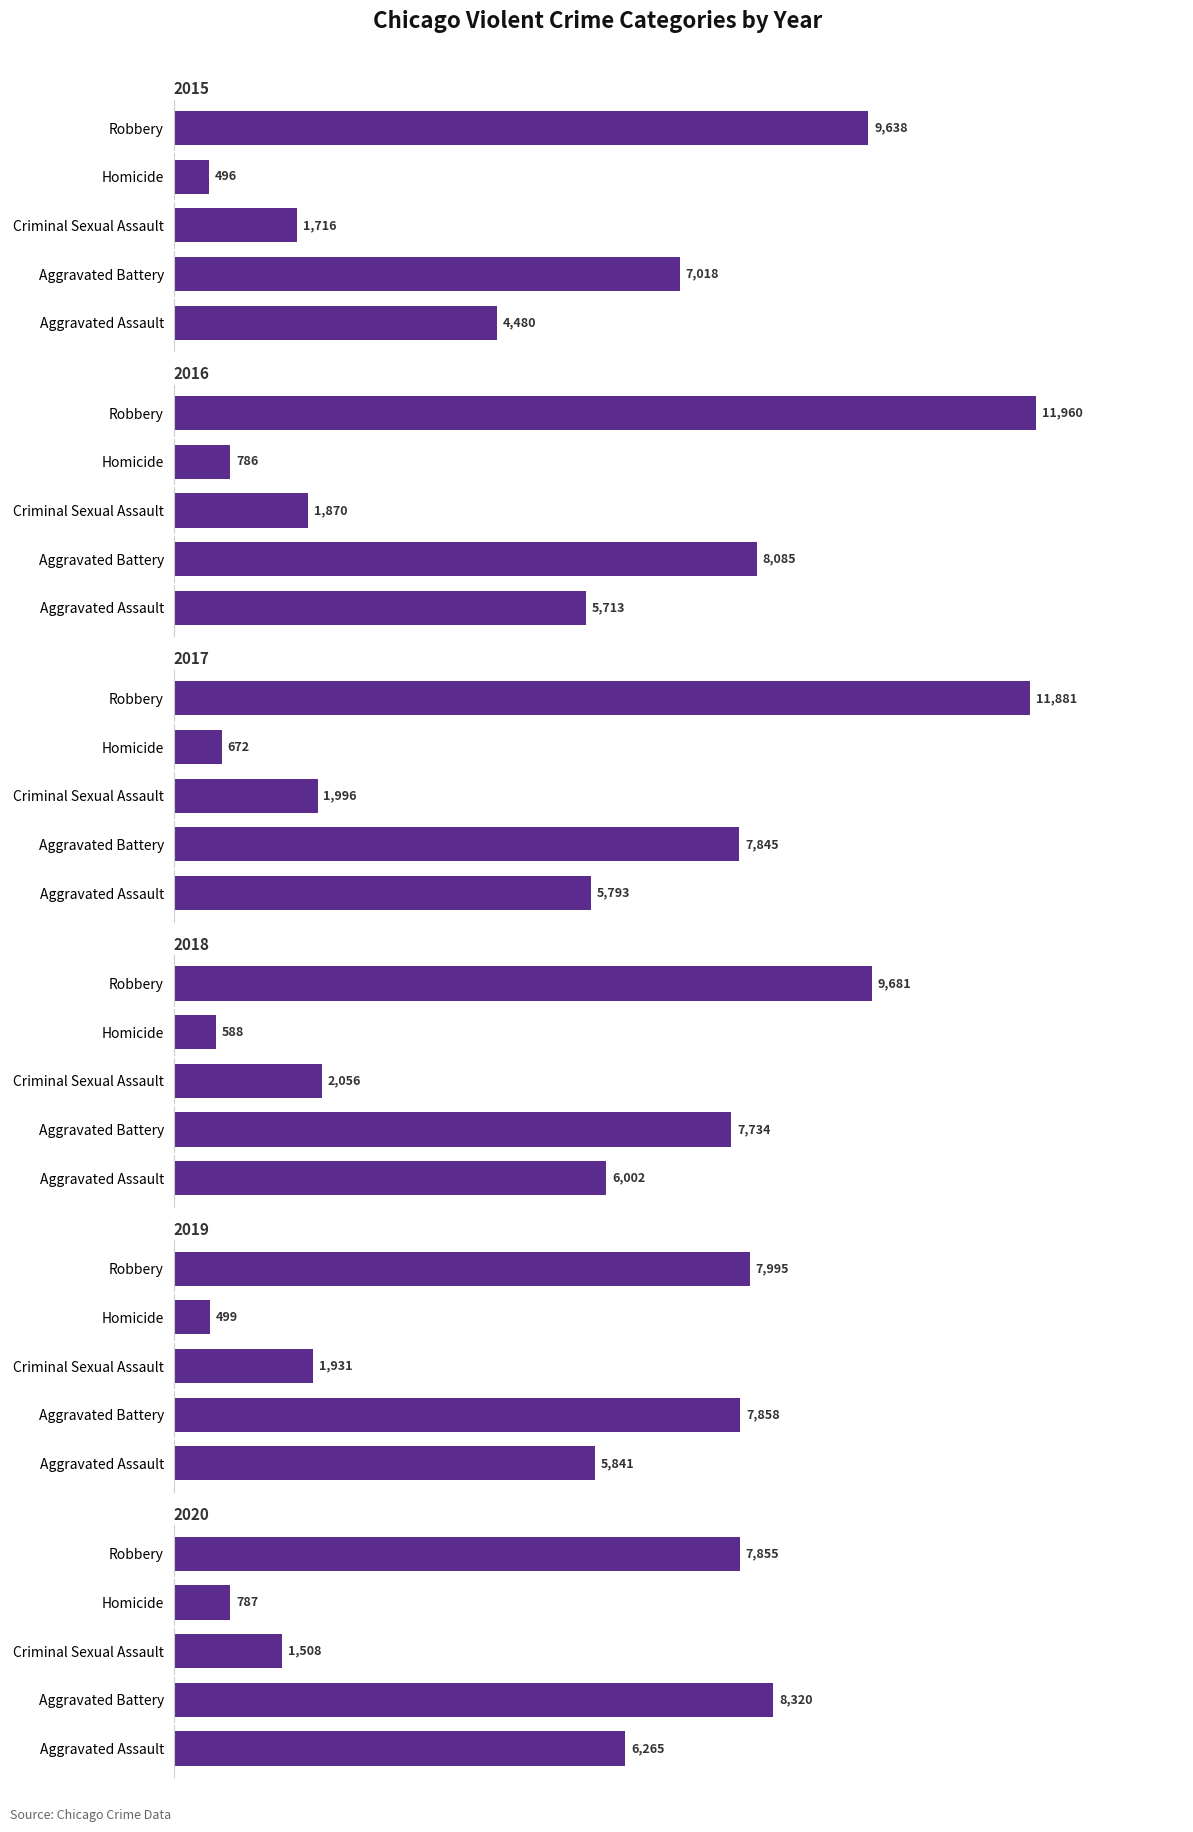

At which label does 2015 reach its peak?

Robbery